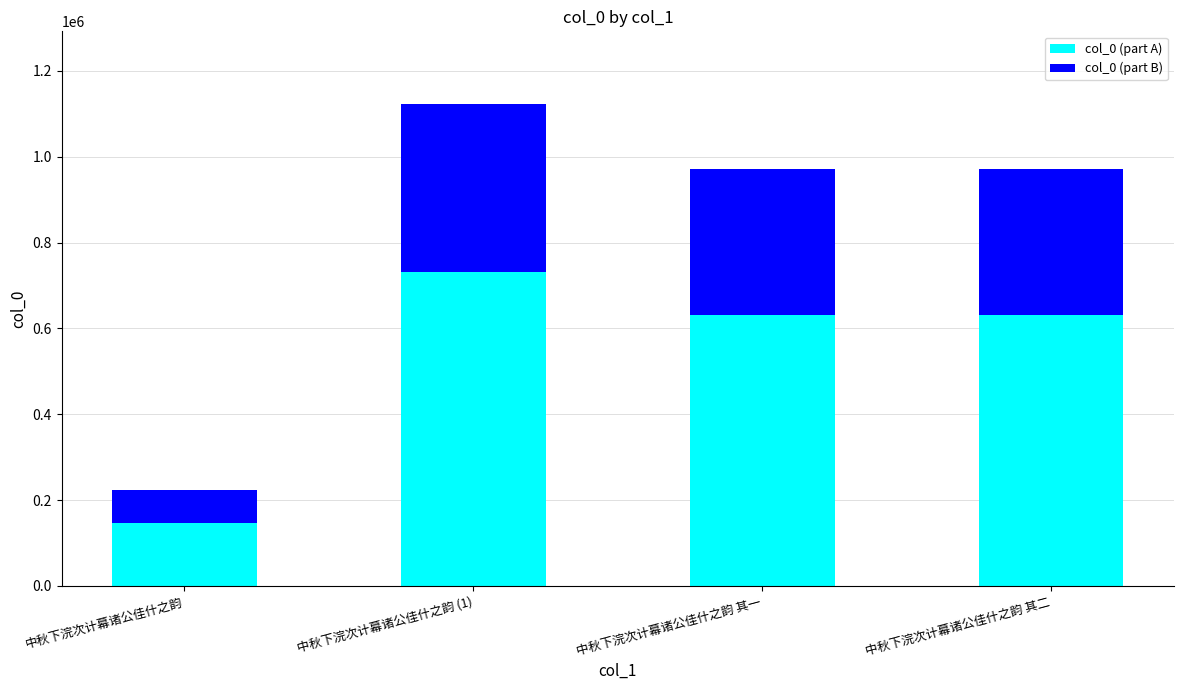

At which category is the sum across all series the highest?

中秋下浣次计幕诸公佳什之韵 (1)